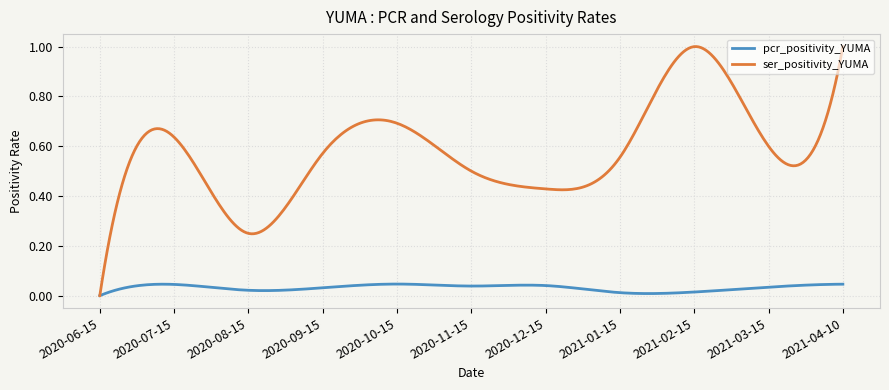

Rank the series by their average value, from highest to lowest.

ser_positivity_YUMA, pcr_positivity_YUMA